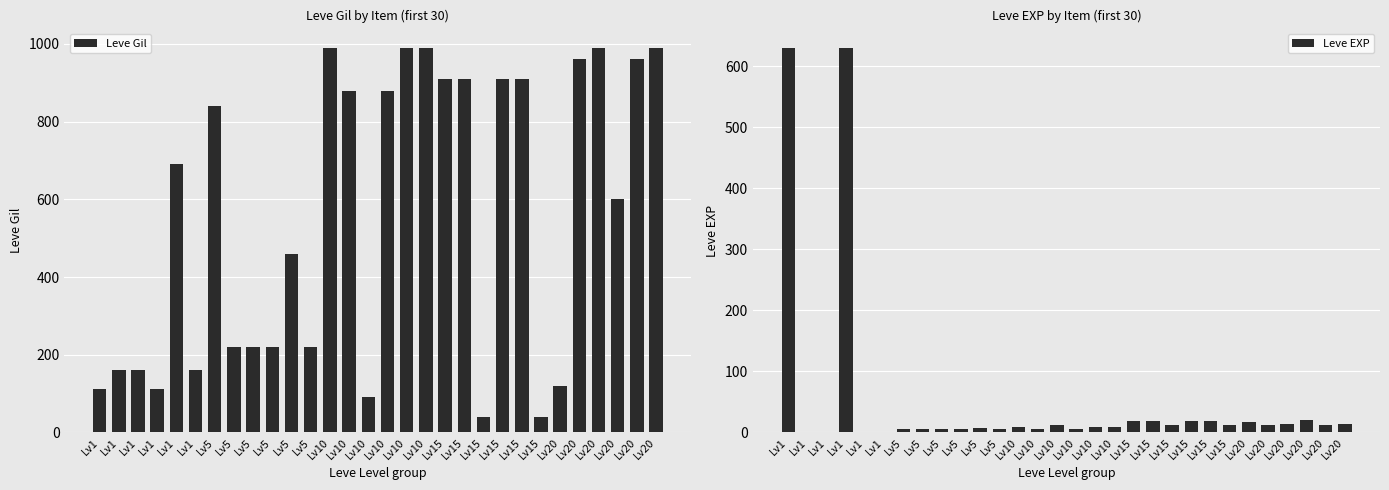

Which category has the highest value in the Leve Gil series?

Lv10